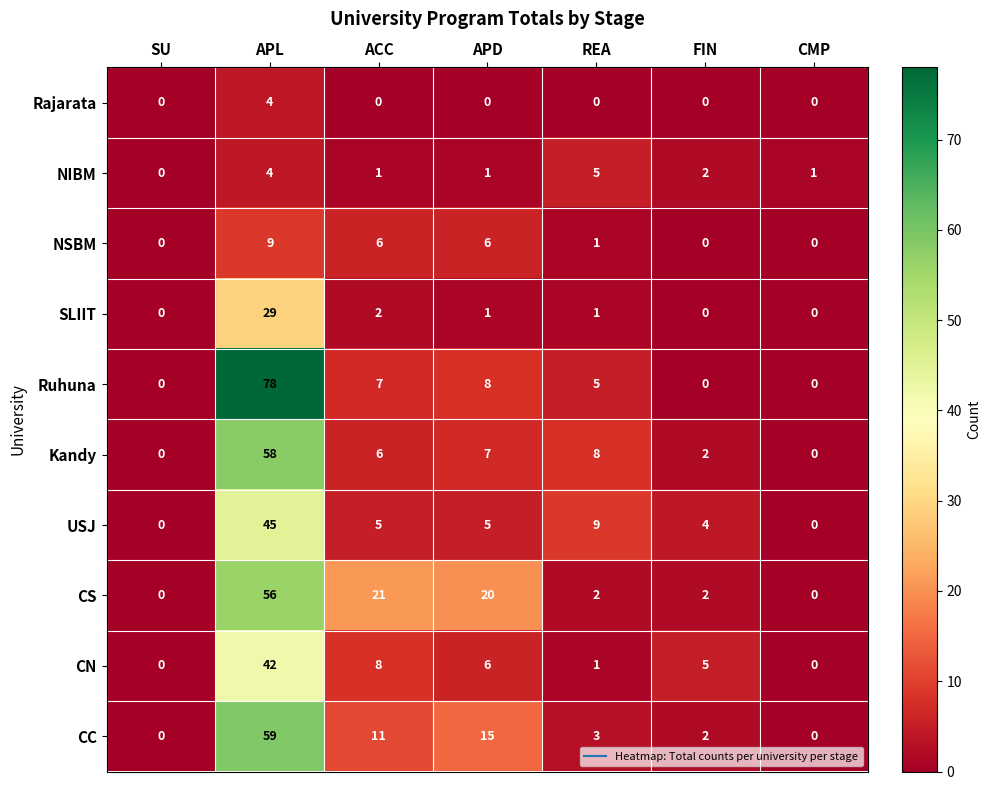

Which series has the widest spread of values?

Ruhuna